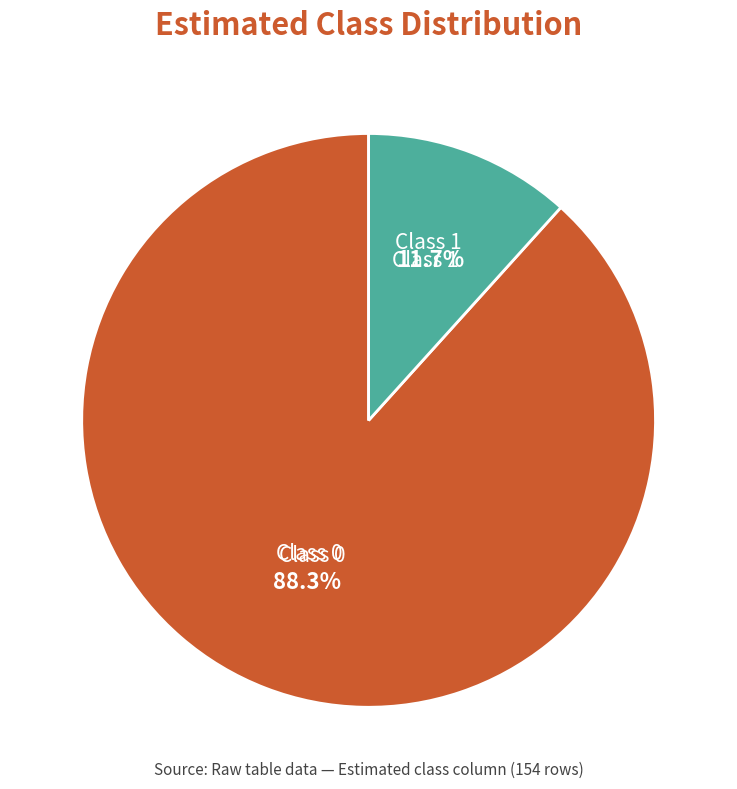

Does any single category account for the majority?

Yes